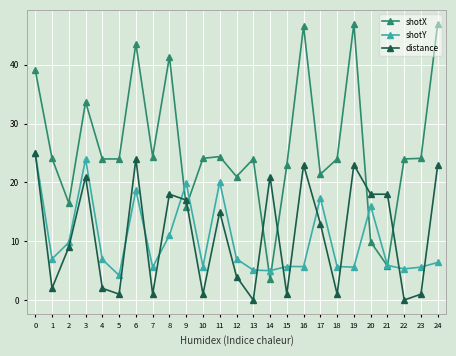

How many categories are shown in the chart?

25